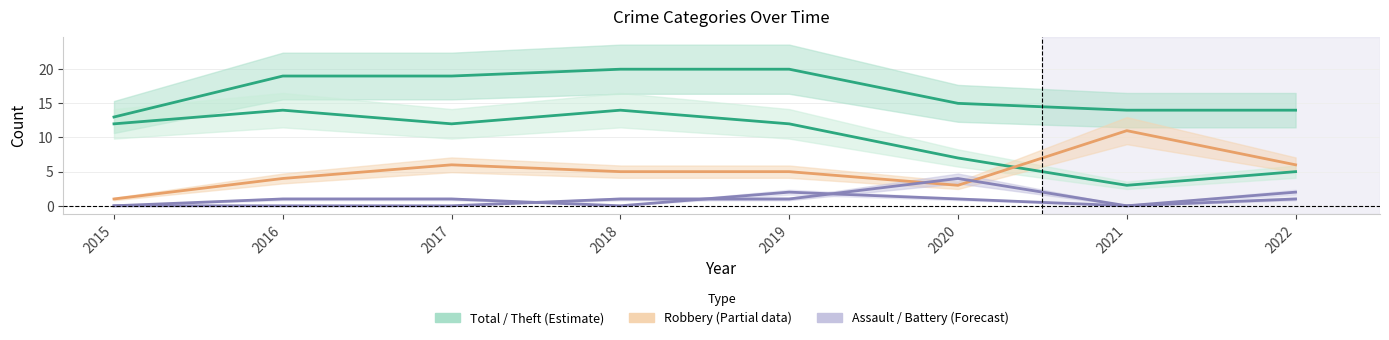

At which label does Aggravated Battery reach its peak?

2020